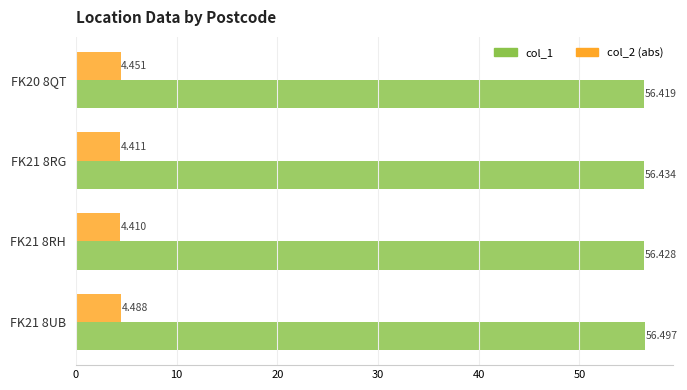

Is the value of col_2 (abs) at FK21 8RG greater than the value of col_1 at FK20 8QT?

No